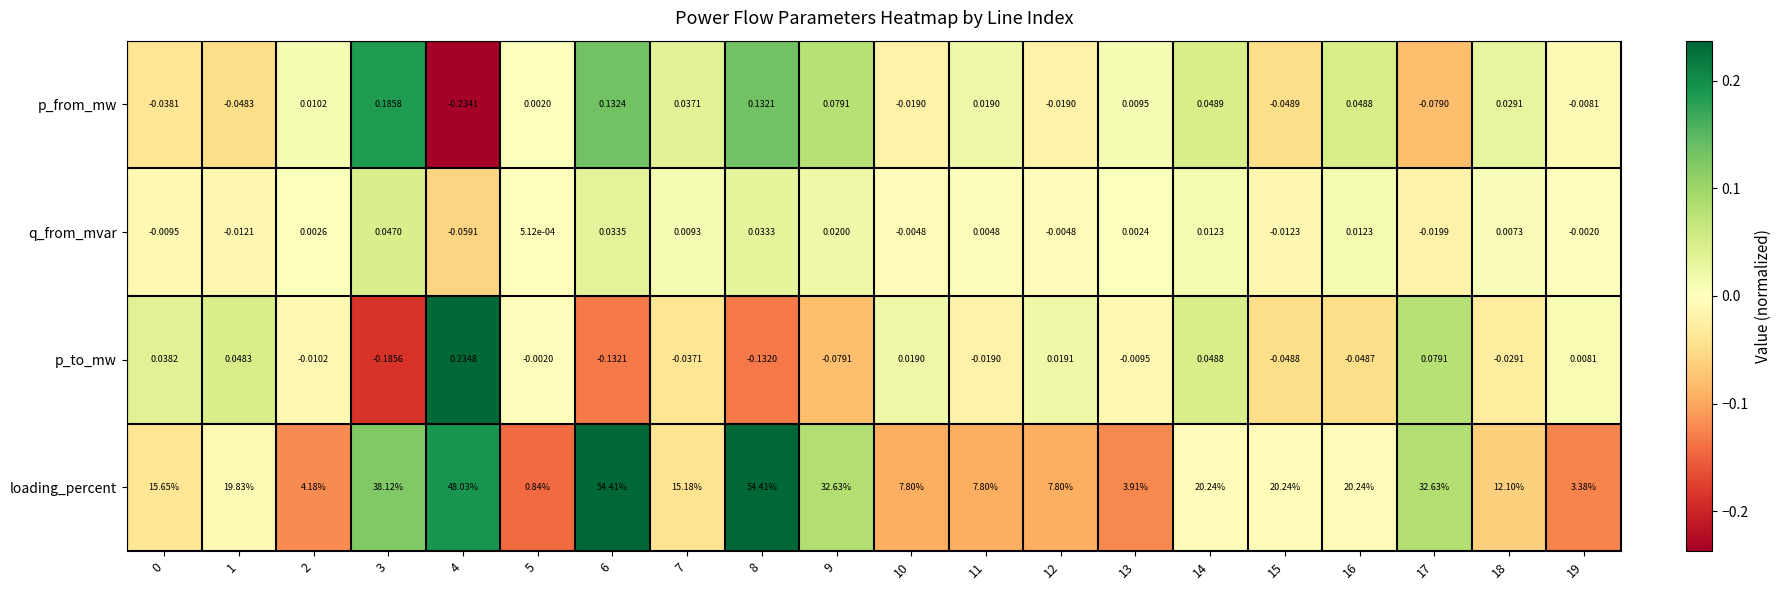

Rank the series by their maximum value, from highest to lowest.

loading_percent, p_to_mw, p_from_mw, q_from_mvar